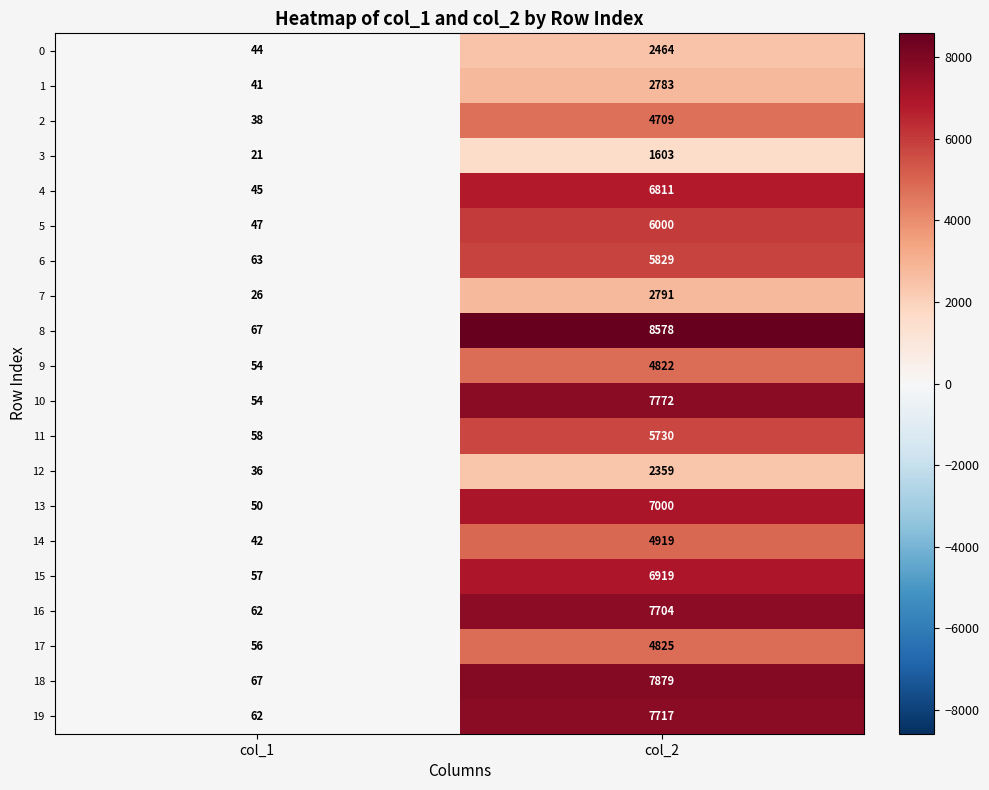

What is the difference between the 7 values at col_1 and col_2?

2765